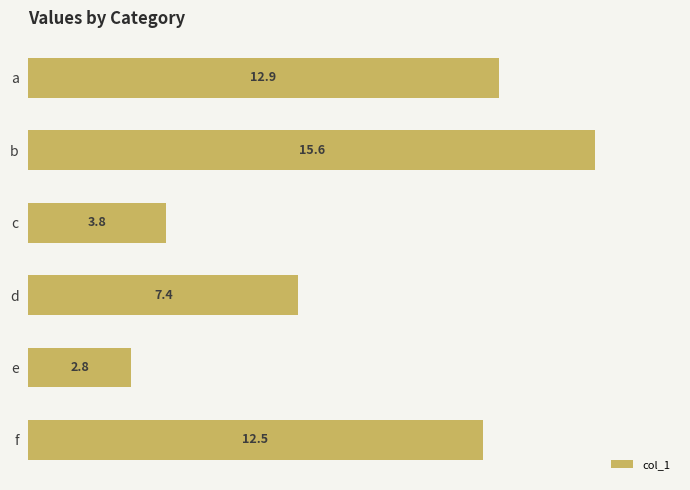

How many bars are there in total?

6